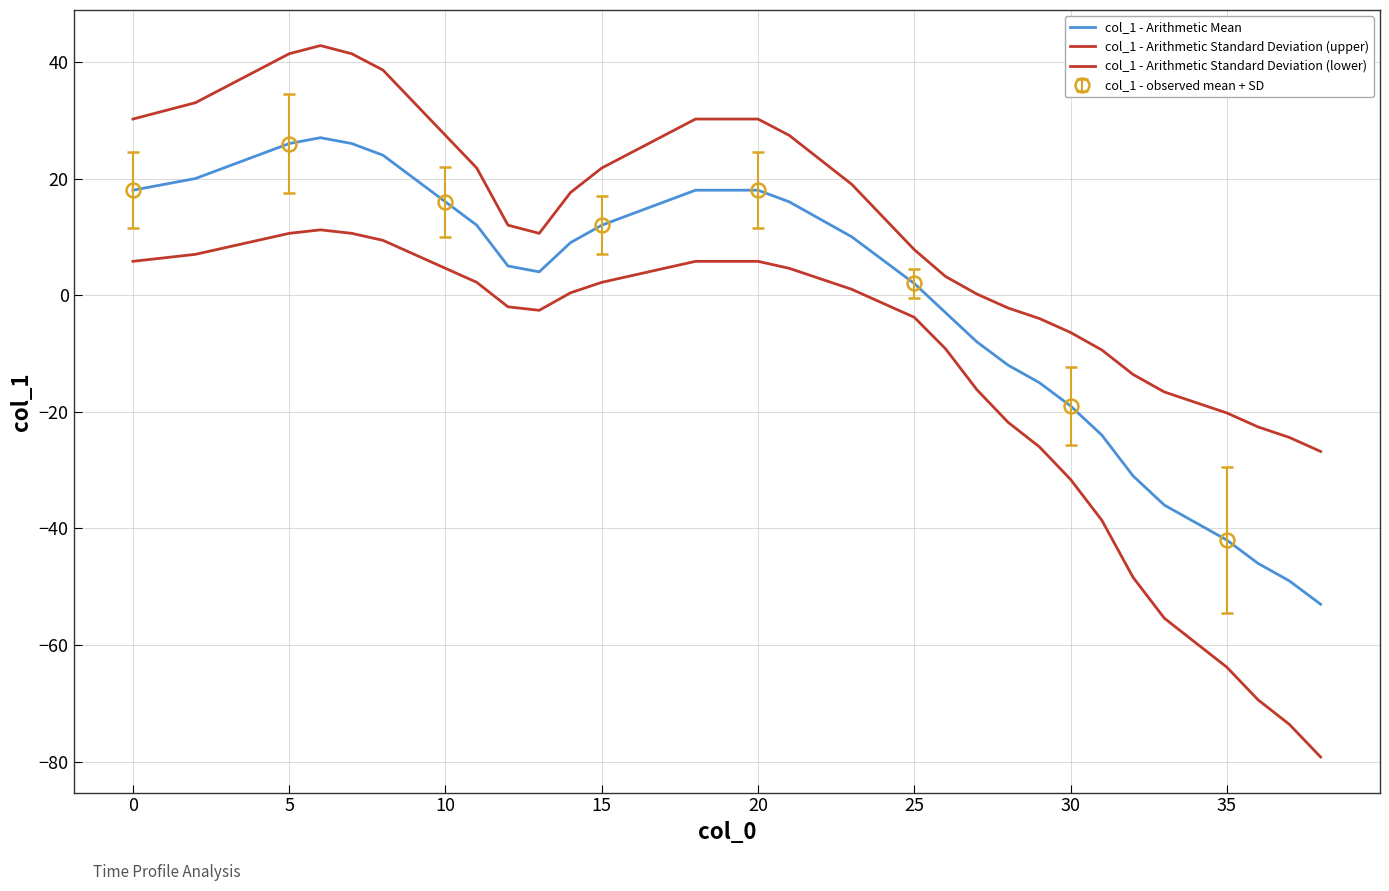

What is the approximate value of col_1 - Arithmetic Mean at 19?

18.0